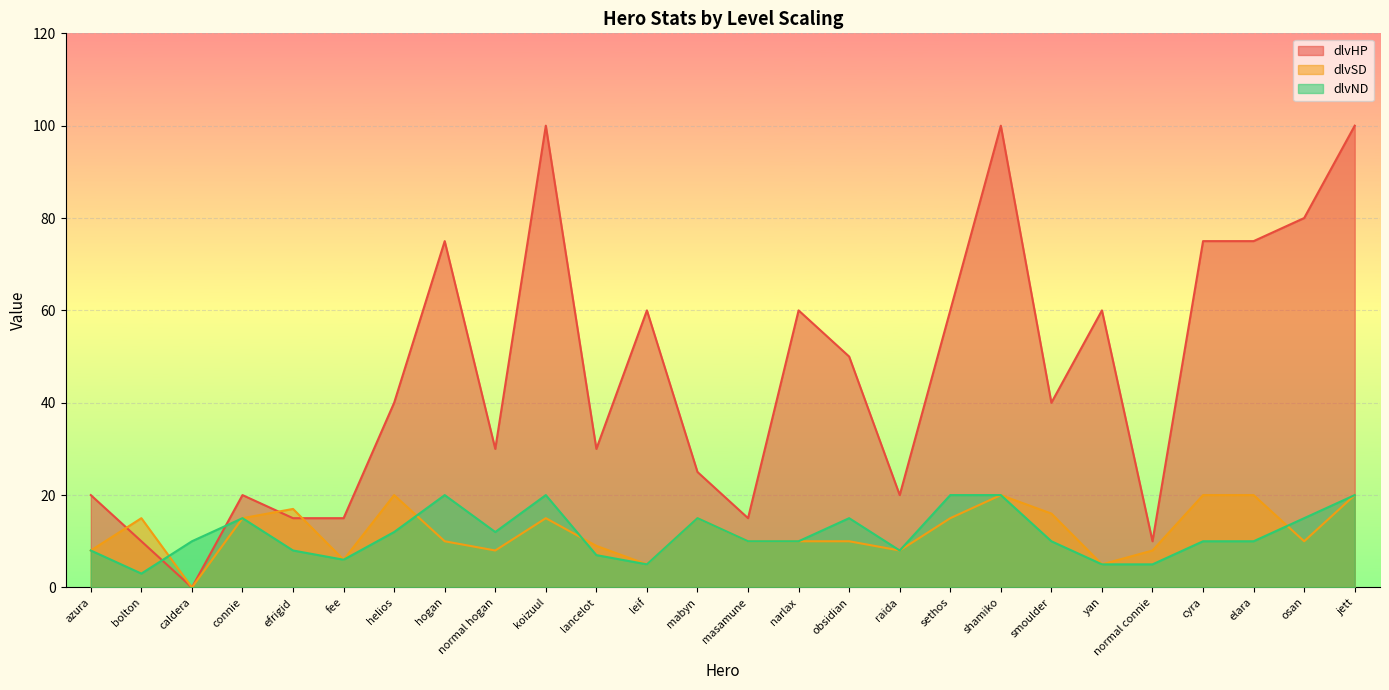

Rank the categories by dlvHP value from lowest to highest.

caldera, bolton, normal connie, efrigid, fee, masamune, azura, connie, raida, mabyn, normal hogan, lancelot, helios, smoulder, obsidian, leif, narlax, sethos, yan, hogan, cyra, elara, osan, koizuul, shamiko, jett